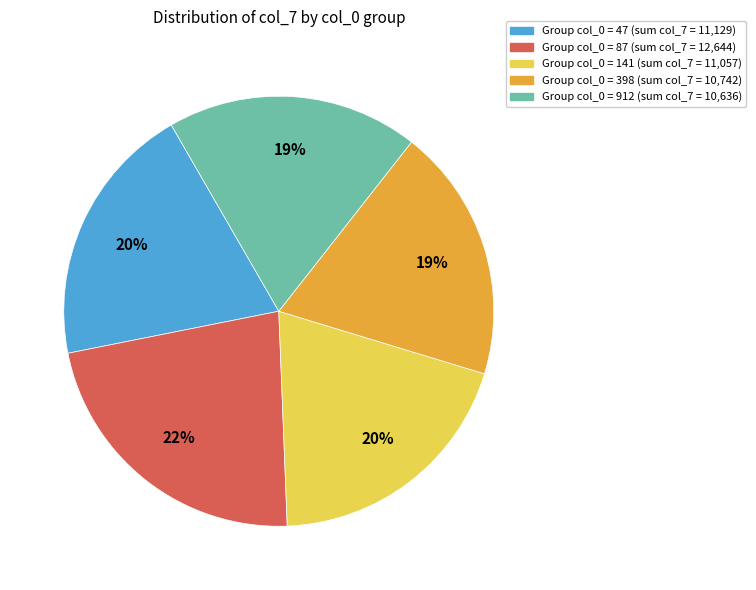

Does any single category account for the majority?

No